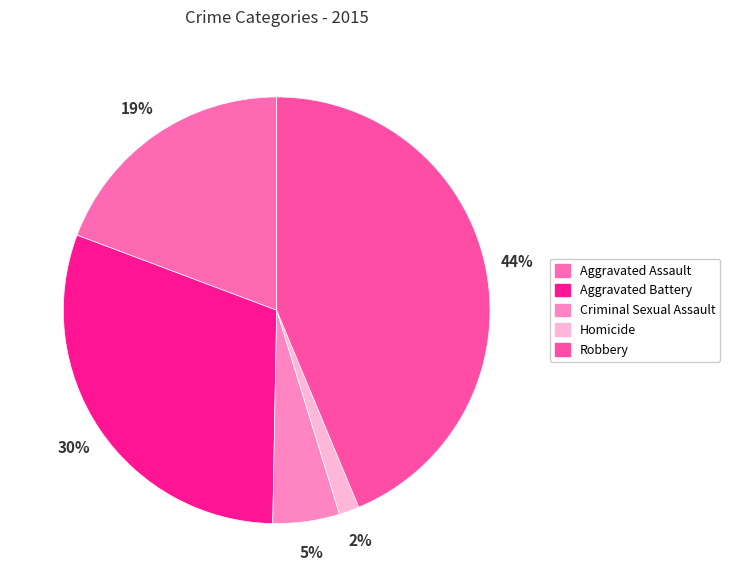

Is there a majority slice in this chart?

No